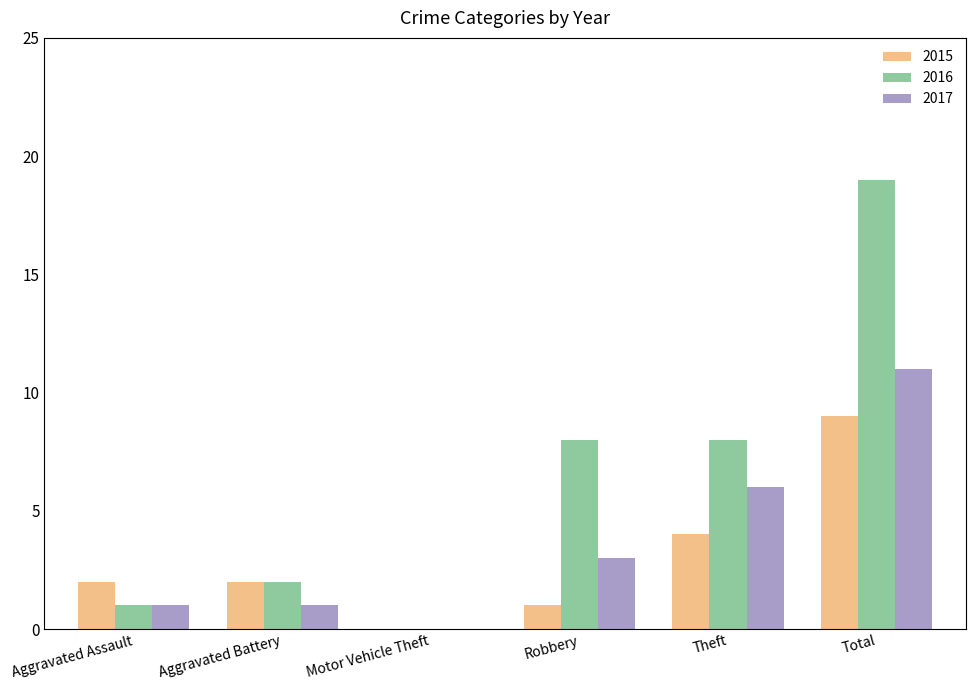

At which label does 2016 reach its peak?

Total